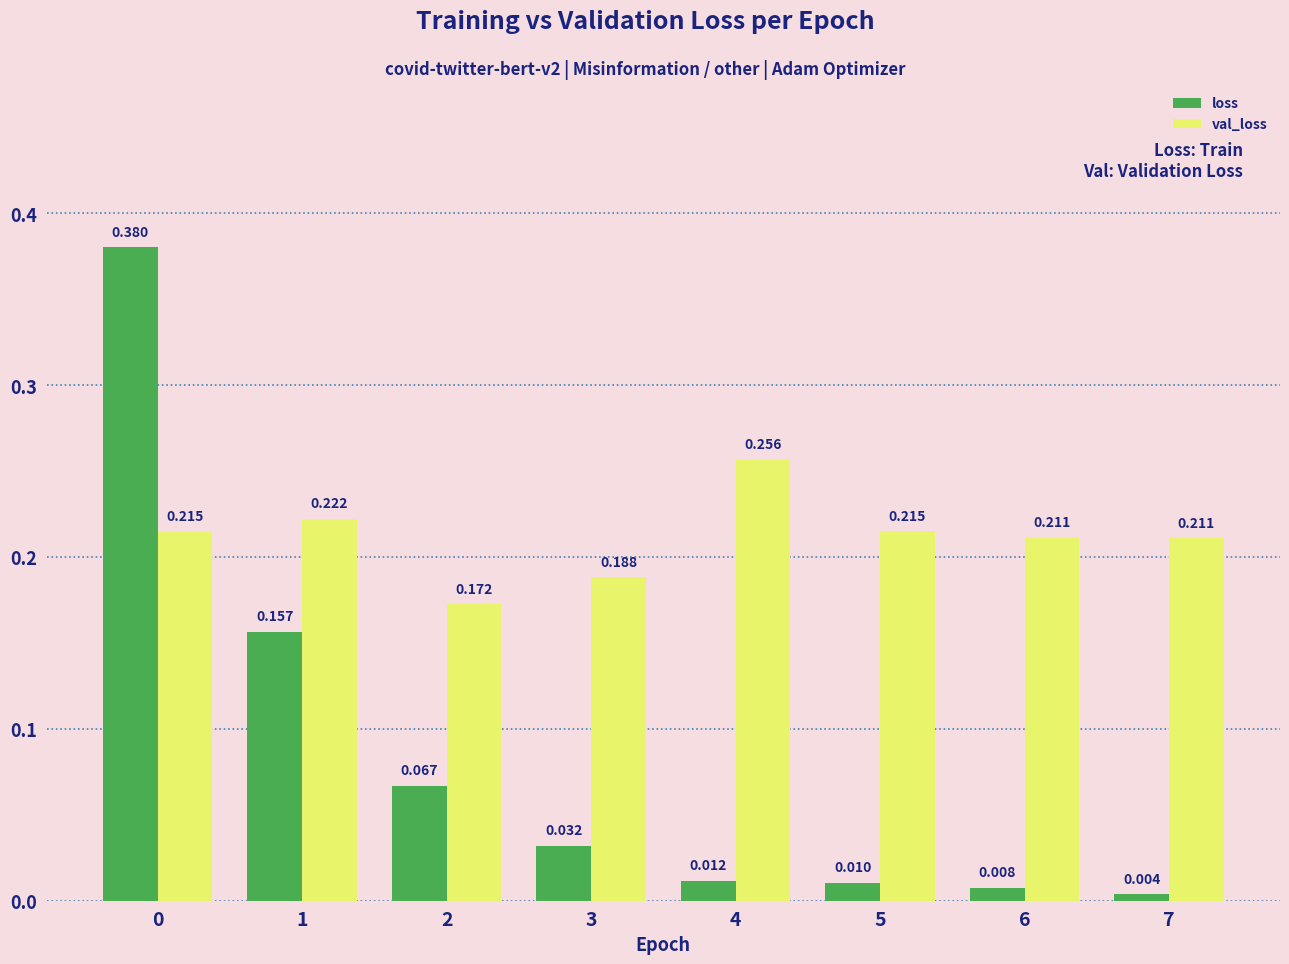

List the series in order of their peak value, lowest first.

val_loss, loss